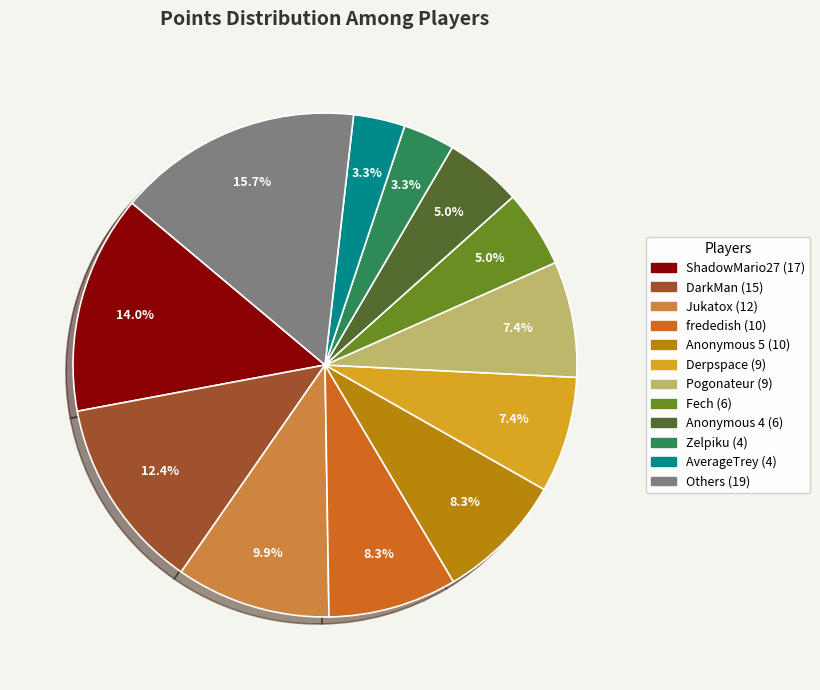

Is there any slice that represents more than half of the pie?

No